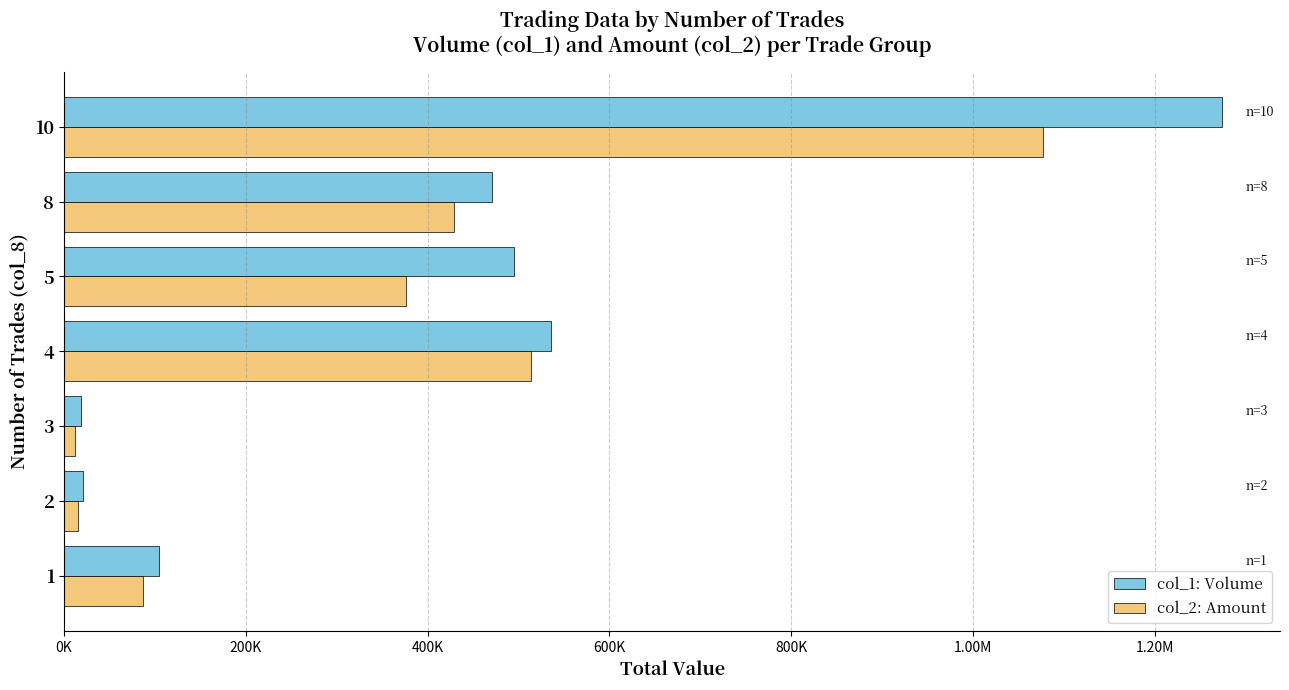

What are all the series names shown in the legend?

col_1: Volume, col_2: Amount